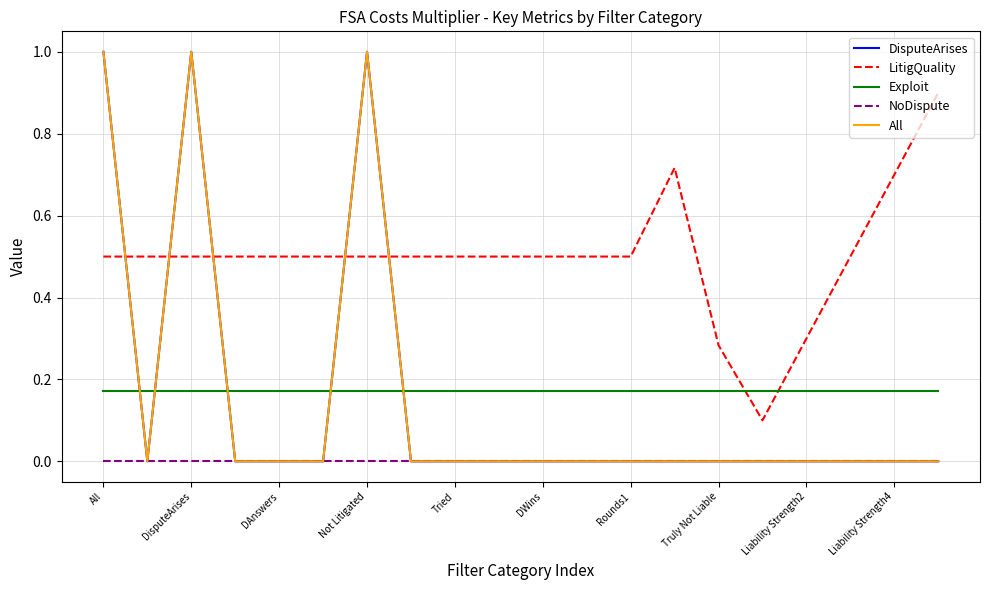

True or false: LitigQuality and NoDispute intersect in this chart.

False